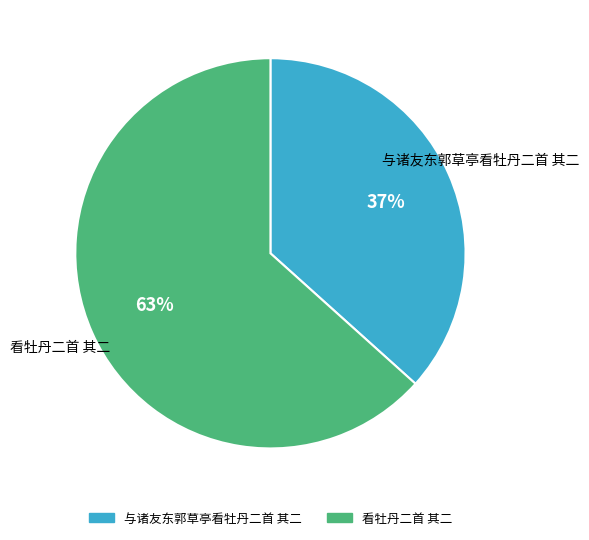

What is the smallest slice in the pie chart?

与诸友东郭草亭看牡丹二首 其二